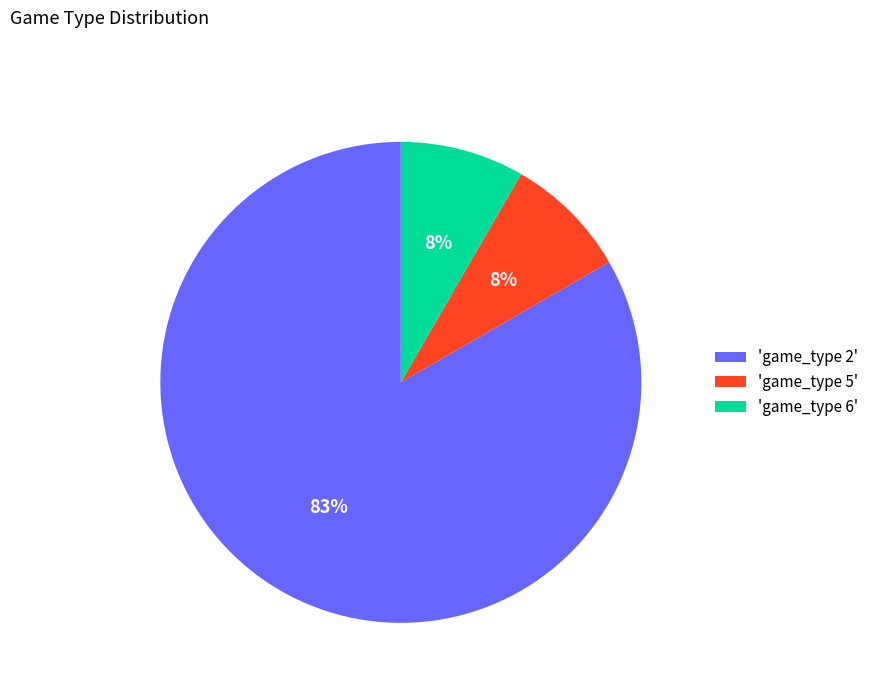

What is the majority slice?

'game_type 2'